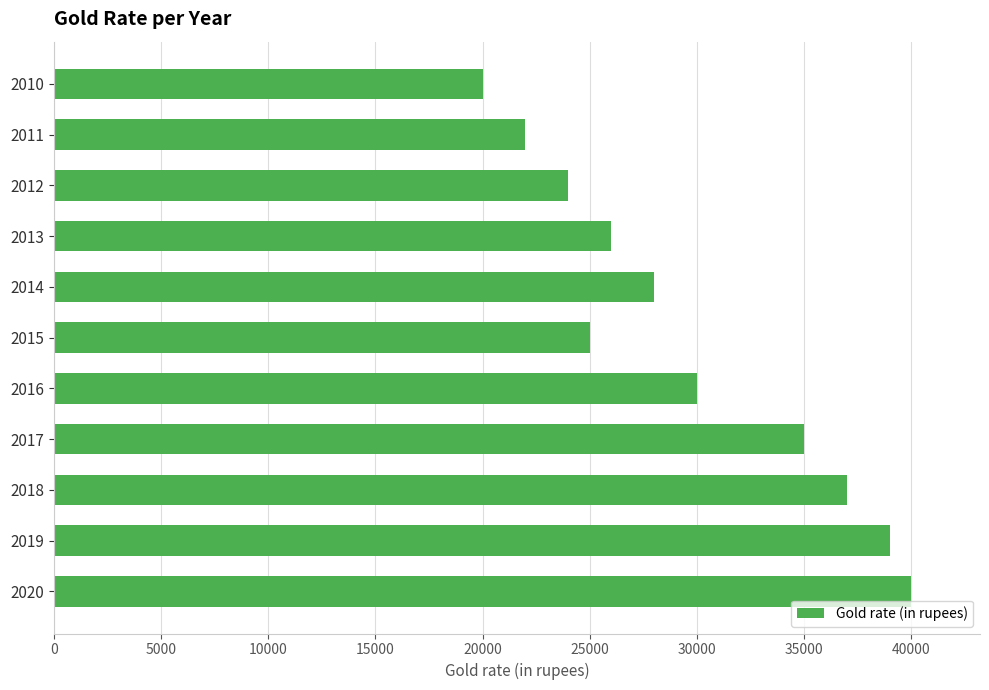

List the labels in order of value, largest first.

2020, 2019, 2018, 2017, 2016, 2014, 2013, 2015, 2012, 2011, 2010